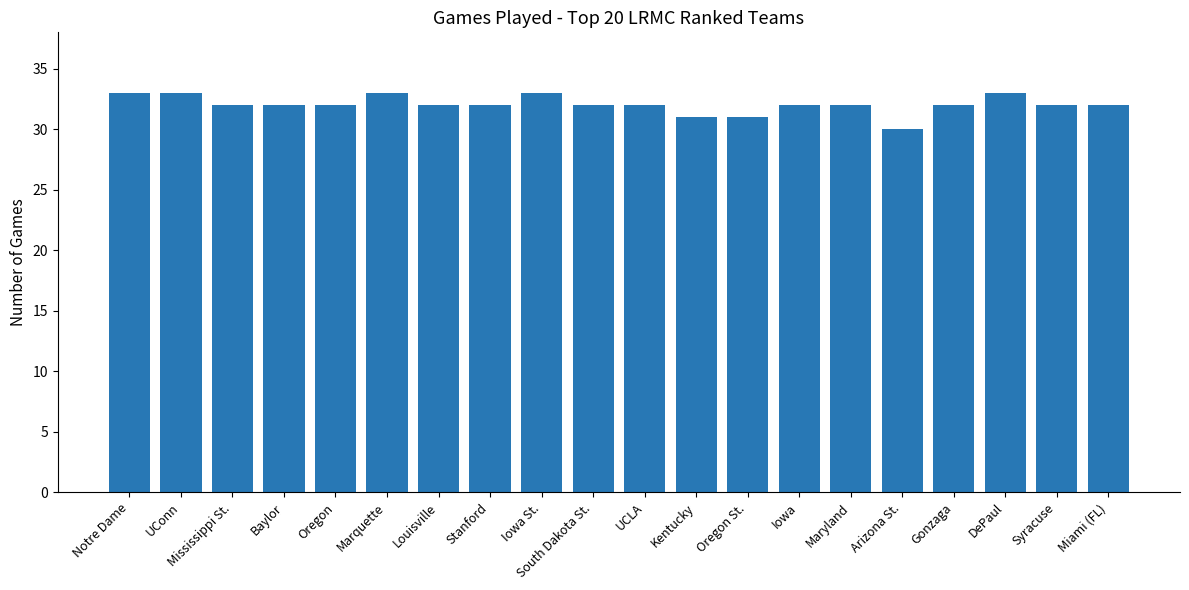

Reading left to right, list all the values displayed in this chart.

Notre Dame=33	UConn=33	Mississippi St.=32	Baylor=32	Oregon=32	Marquette=33	Louisville=32	Stanford=32	Iowa St.=33	South Dakota St.=32	UCLA=32	Kentucky=31	Oregon St.=31	Iowa=32	Maryland=32	Arizona St.=30	Gonzaga=32	DePaul=33	Syracuse=32	Miami (FL)=32